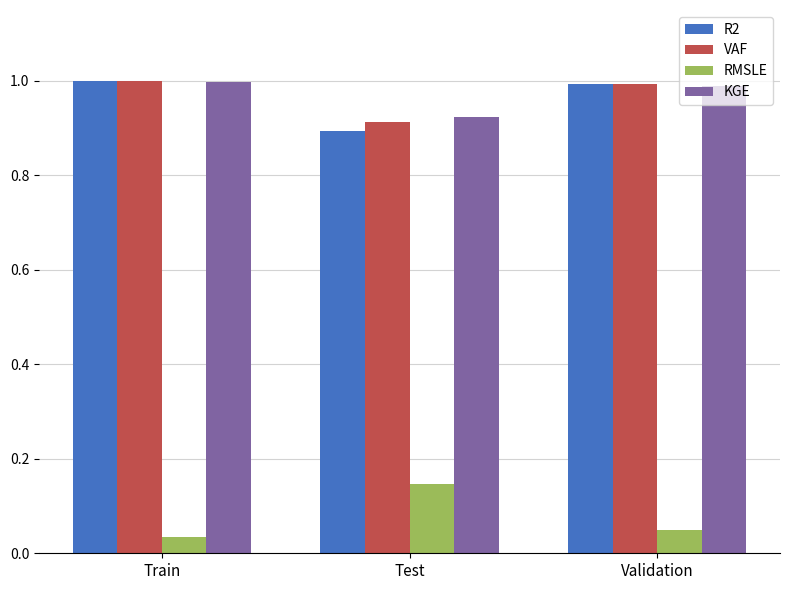

What is the spread (max minus min) of values at Test?

0.8